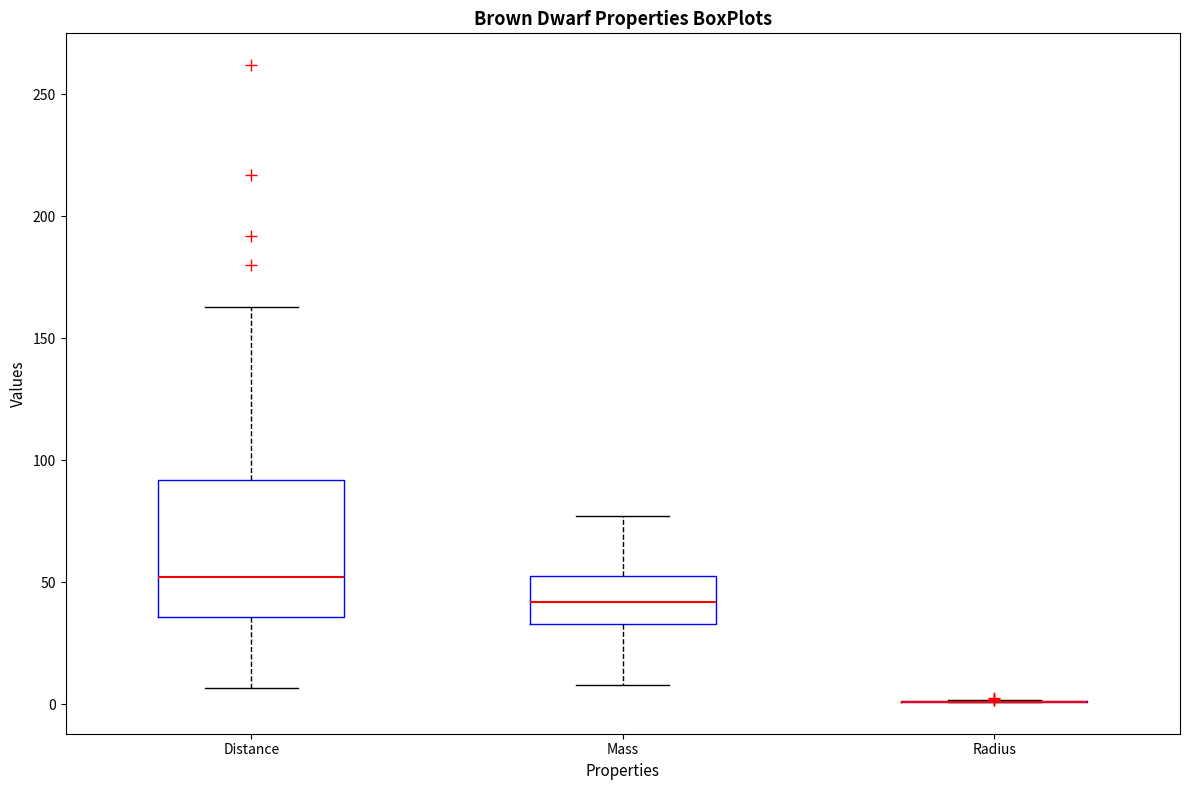

Reading left to right, read every box against the y-axis: the position of its median line, the range the box covers, and the ends of its whiskers. The values are not printed on the chart, so give them approximately, as read against the axis.

Distance: median 50, box 35 to 90, whiskers 5 to 165
Mass: median 40, box 35 to 55, whiskers 10 to 75
Radius: box collapsed to a line at 0, whiskers 0 to 0